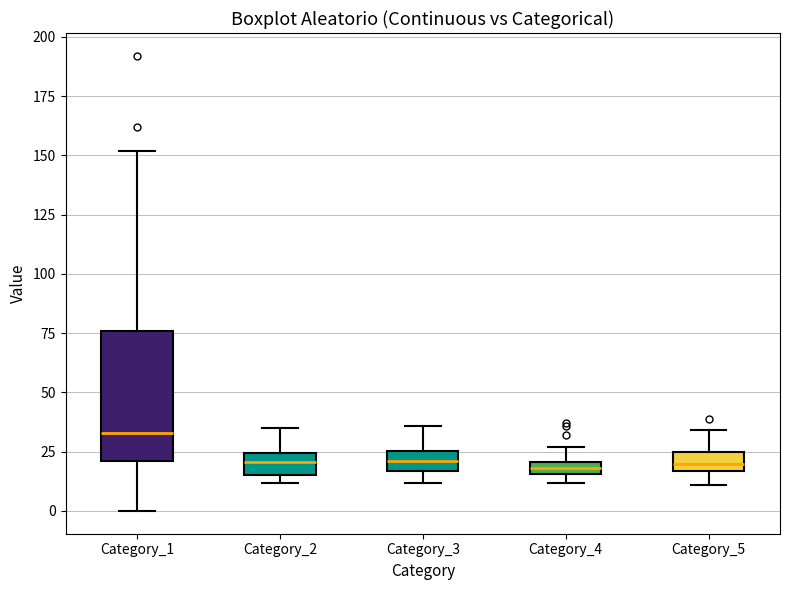

Where is the lower edge of the box for Category_5 on the y-axis? The values are not printed on the chart, so give them approximately, as read against the axis.

15